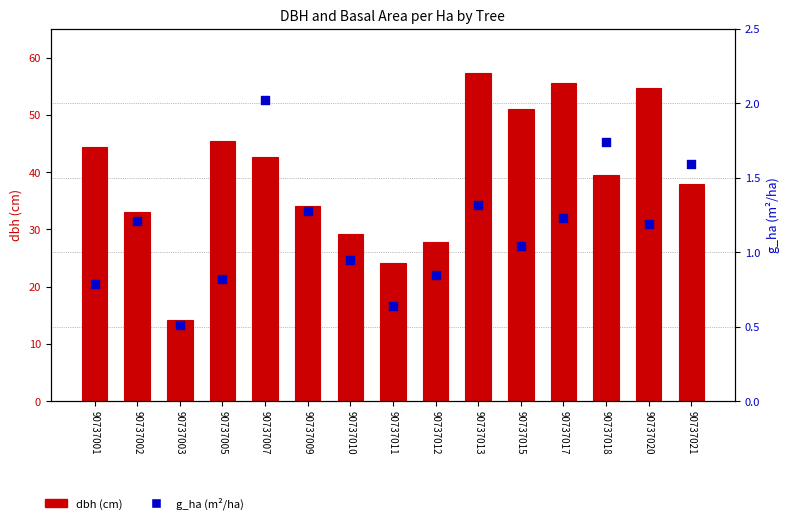

Which series has the largest Y range (max minus min)?

dbh